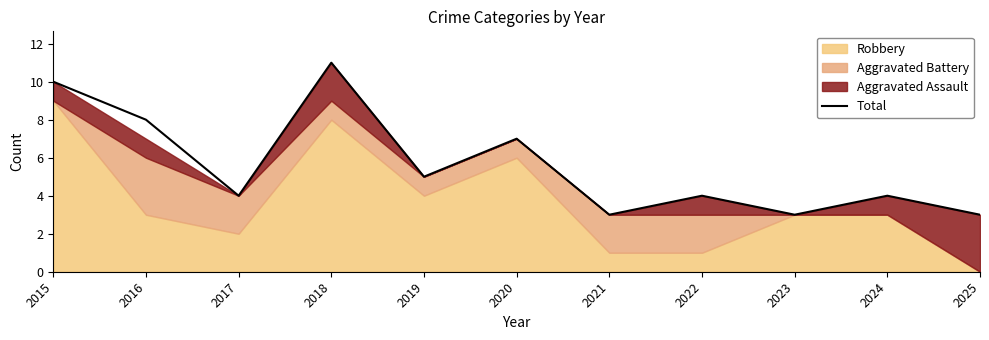

What value does the data have at 2017?

4